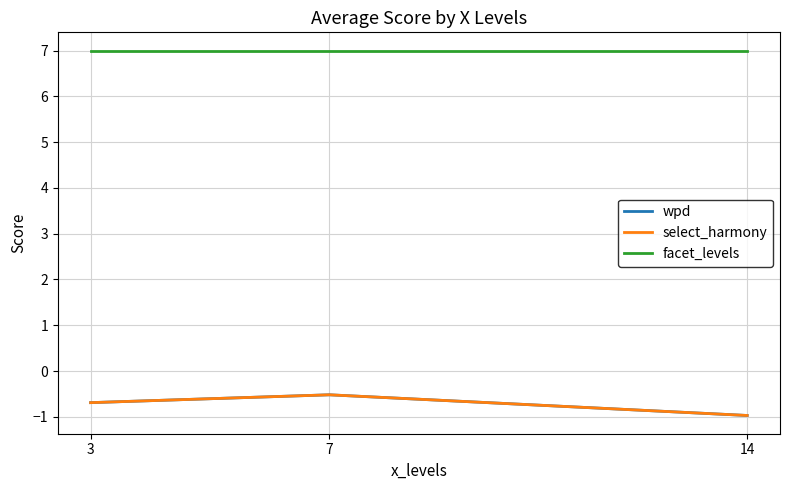

Is this an area chart (filled region under the line)?

No